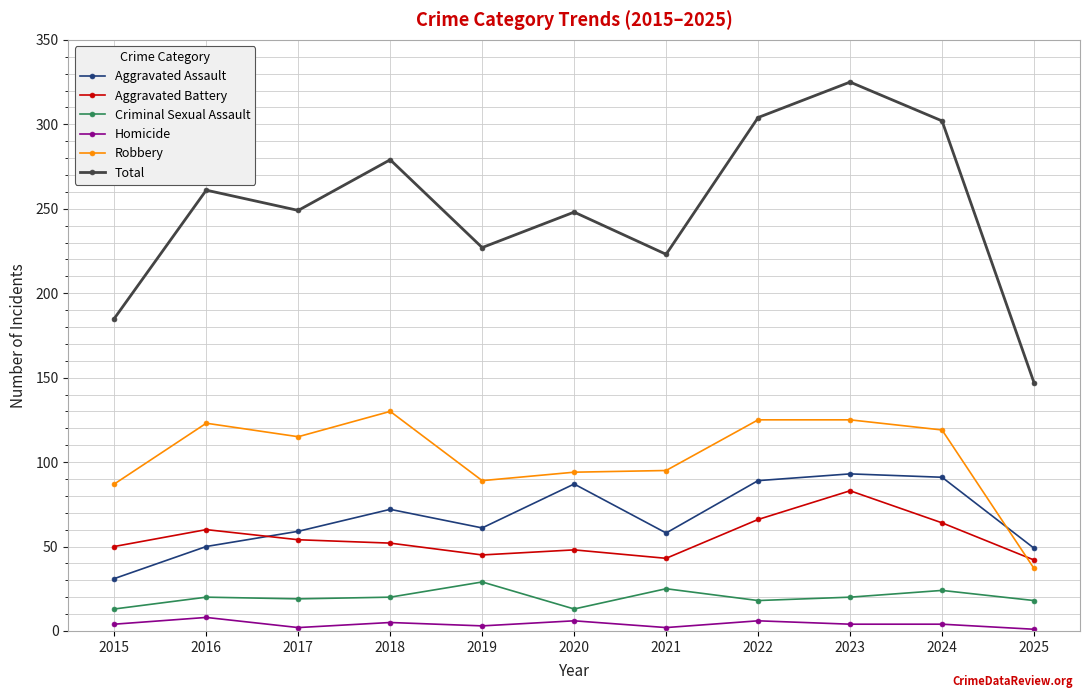

What is the total value across all series at 2017?

498